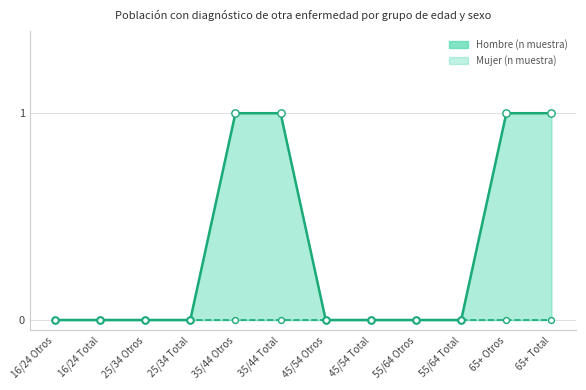

Which has a higher value, 35/44 Otros or 45/54 Otros?

35/44 Otros